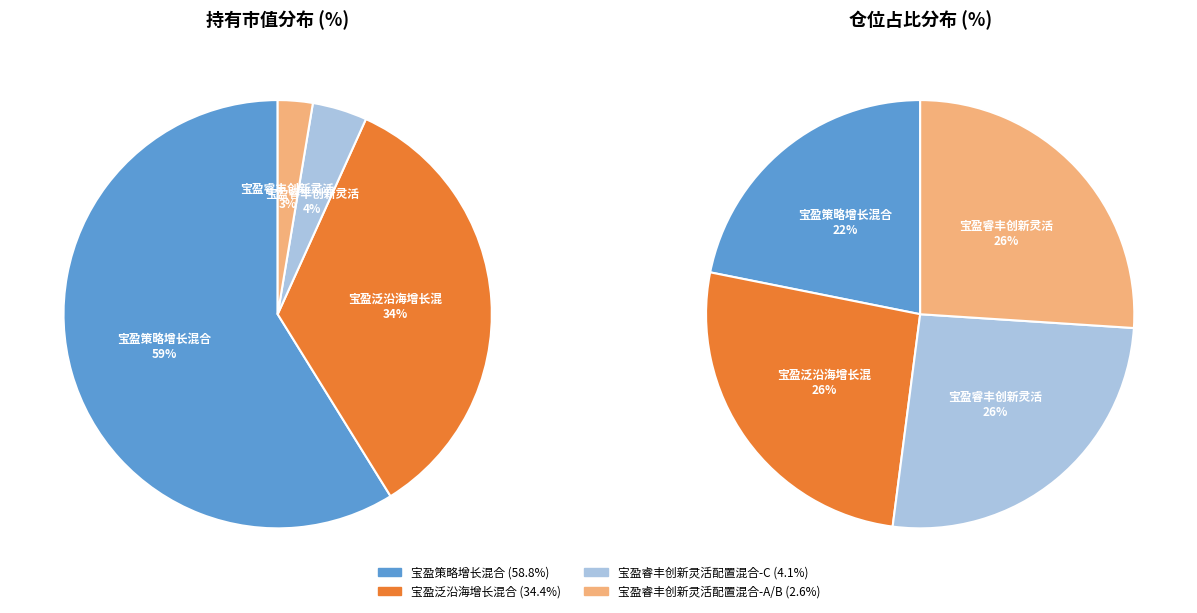

What is the smallest slice in the pie chart?

宝盈睿丰创新灵活配置混合-A/B